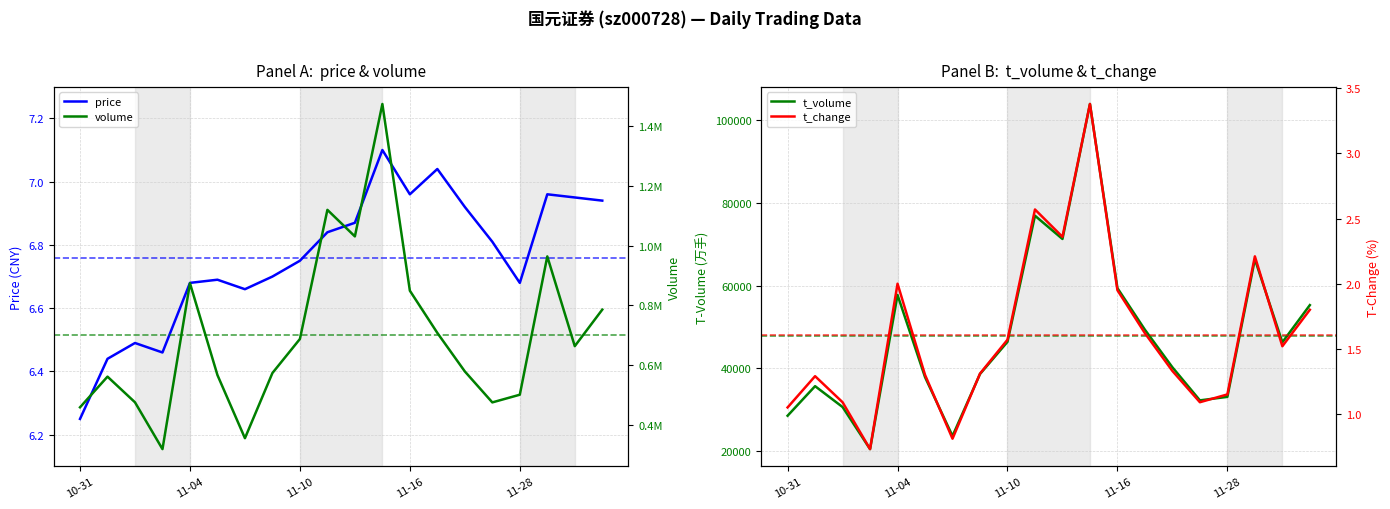

At which label does price reach its minimum?

10-31